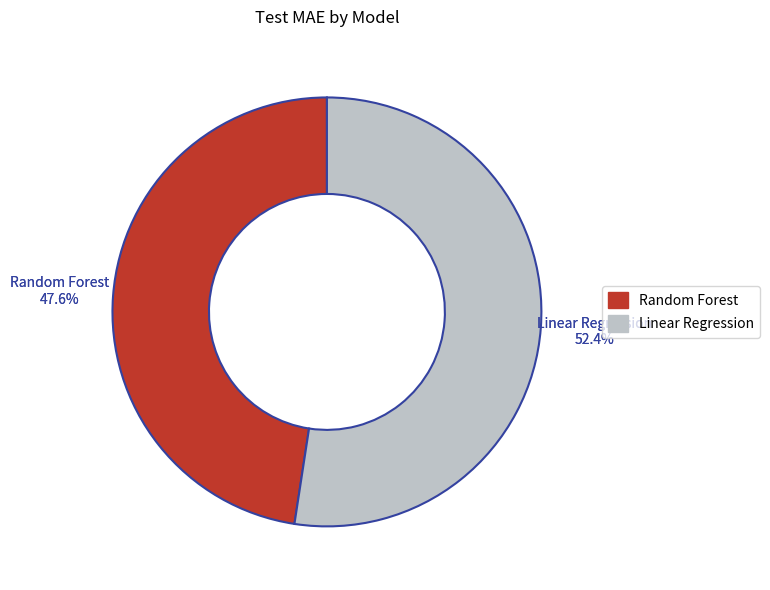

What portion of the pie excludes Random Forest?

52.4%